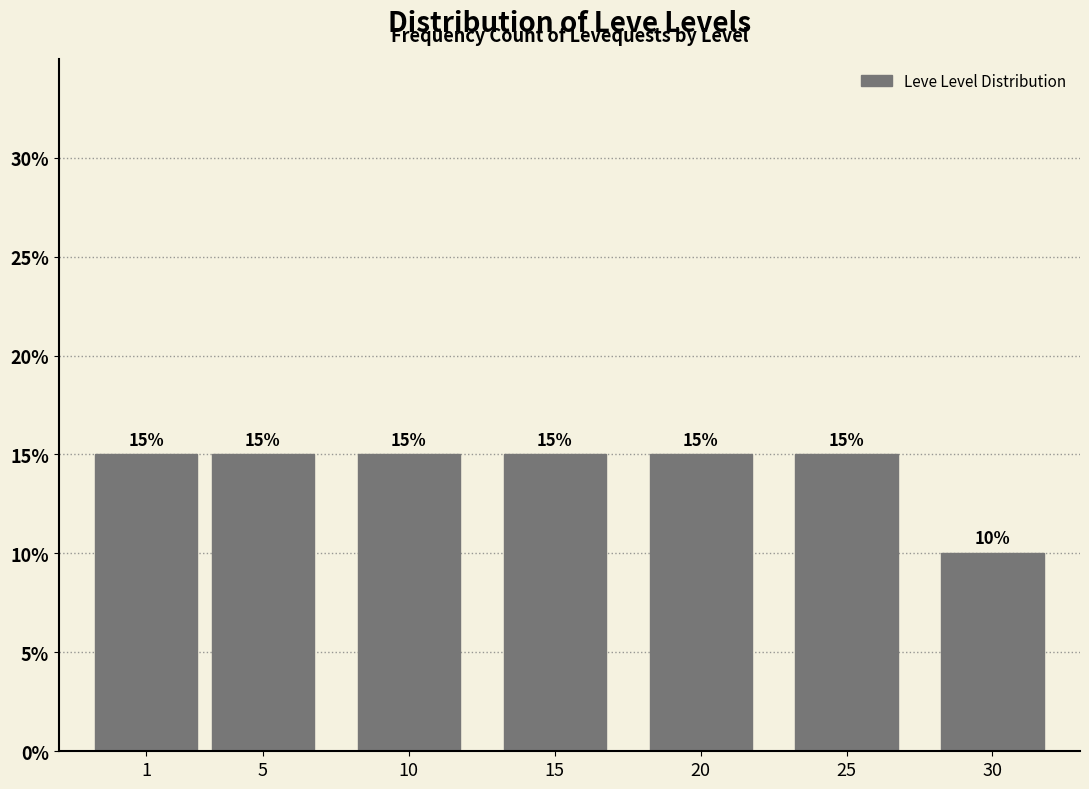

Reading right to left, list all the values displayed in this chart.

10	15	15	15	15	15	15